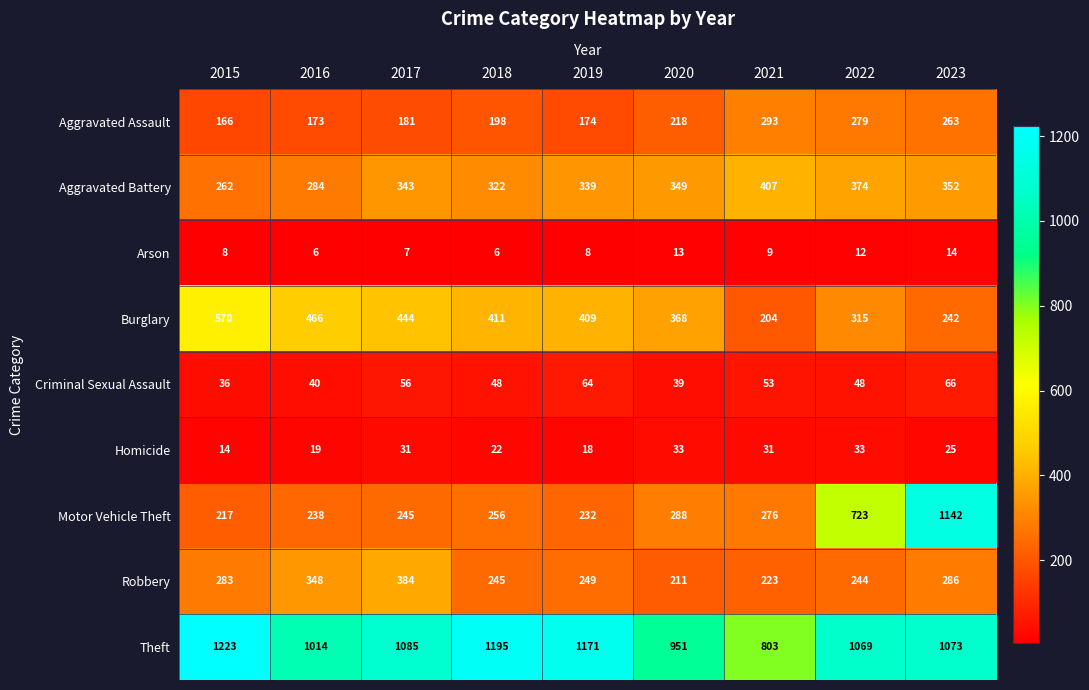

What value does the Criminal Sexual Assault series have at 2023, to the nearest 10?

70